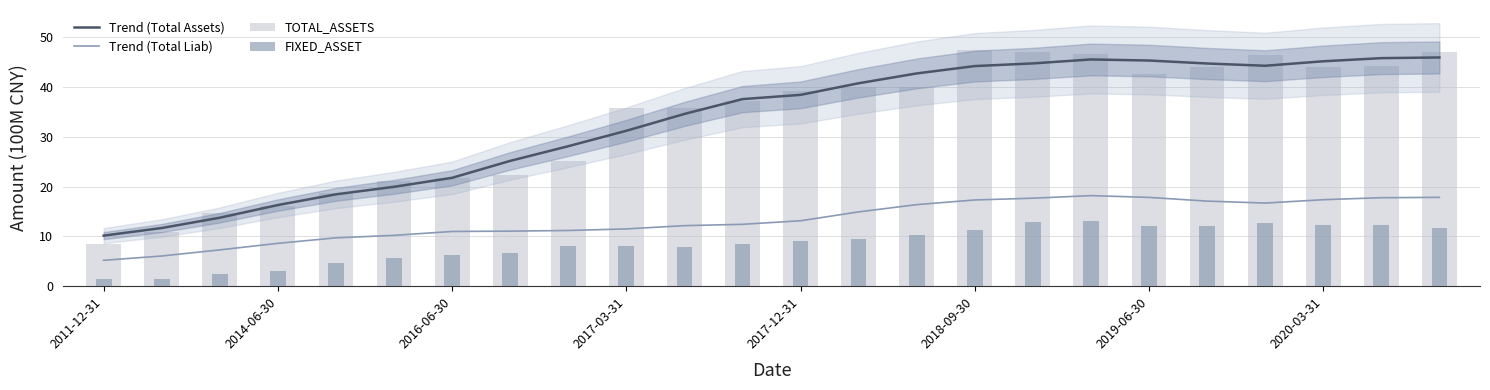

Rank the series at 16 from highest to lowest value.

TOTAL_ASSETS, Trend (Total Assets), Trend (Total Liab), FIXED_ASSET